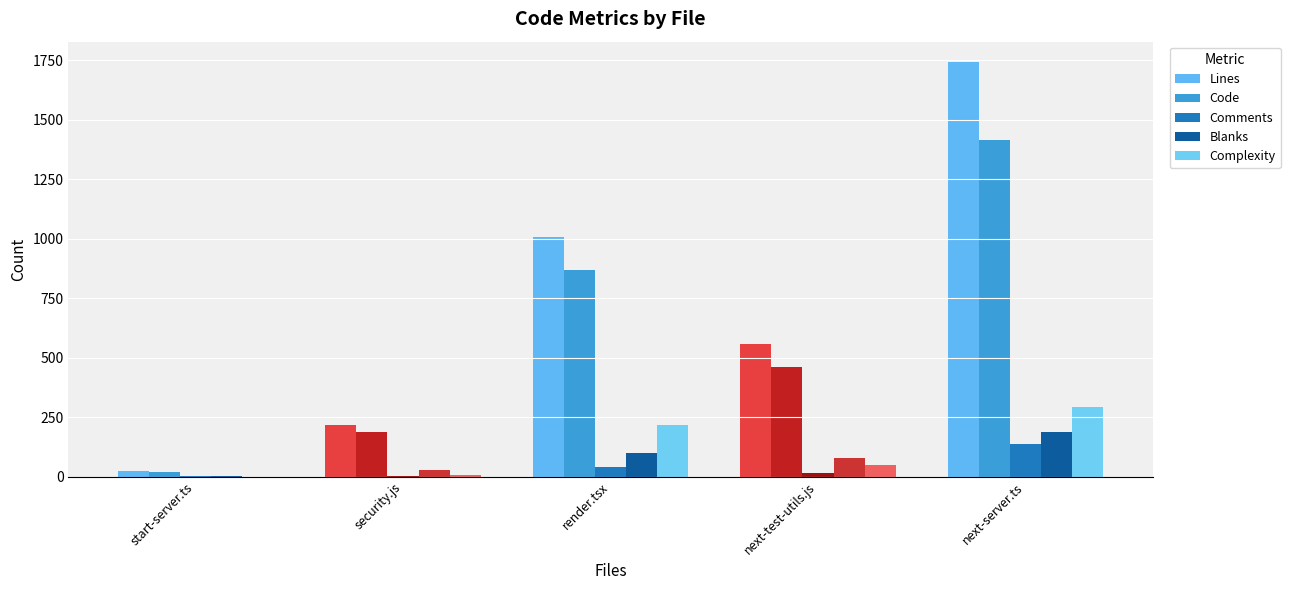

How many categories are shown in the chart?

5